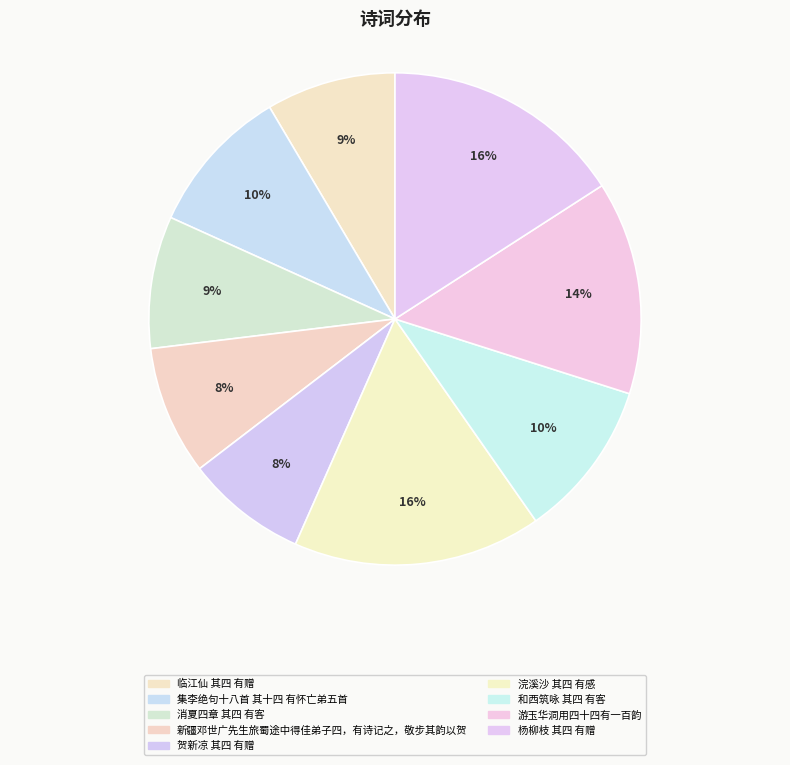

Does any single category account for the majority?

No